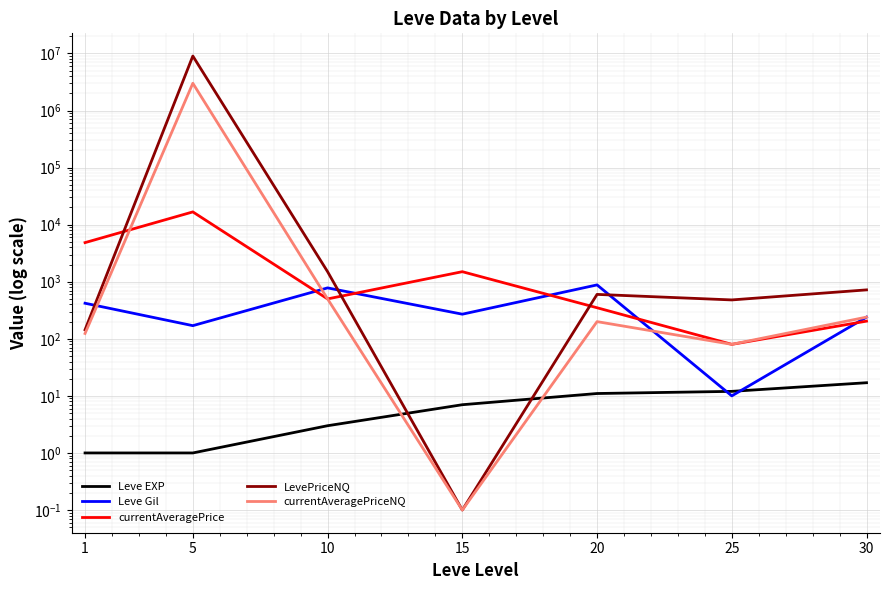

How many values in the currentAveragePriceNQ series exceed 200?

3